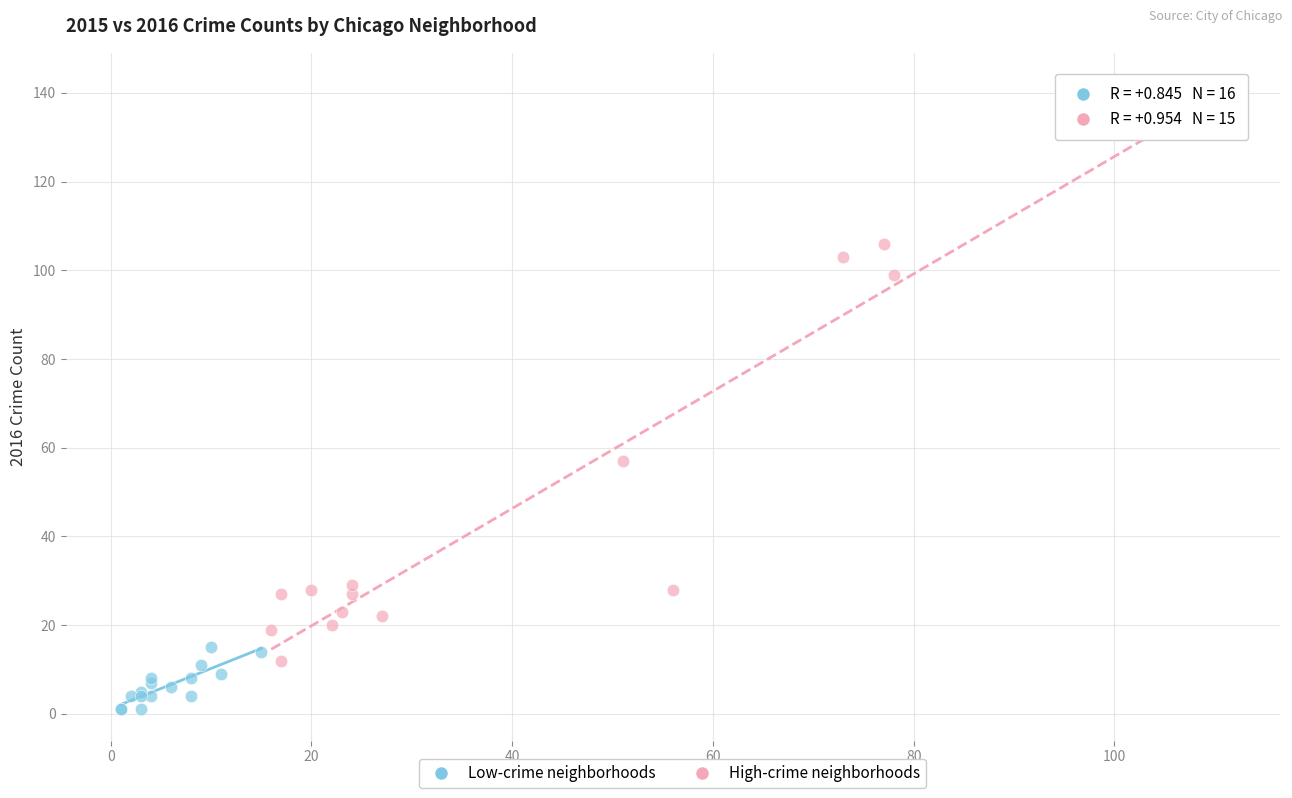

Which series has the largest Y range (max minus min)?

High-crime neighborhoods